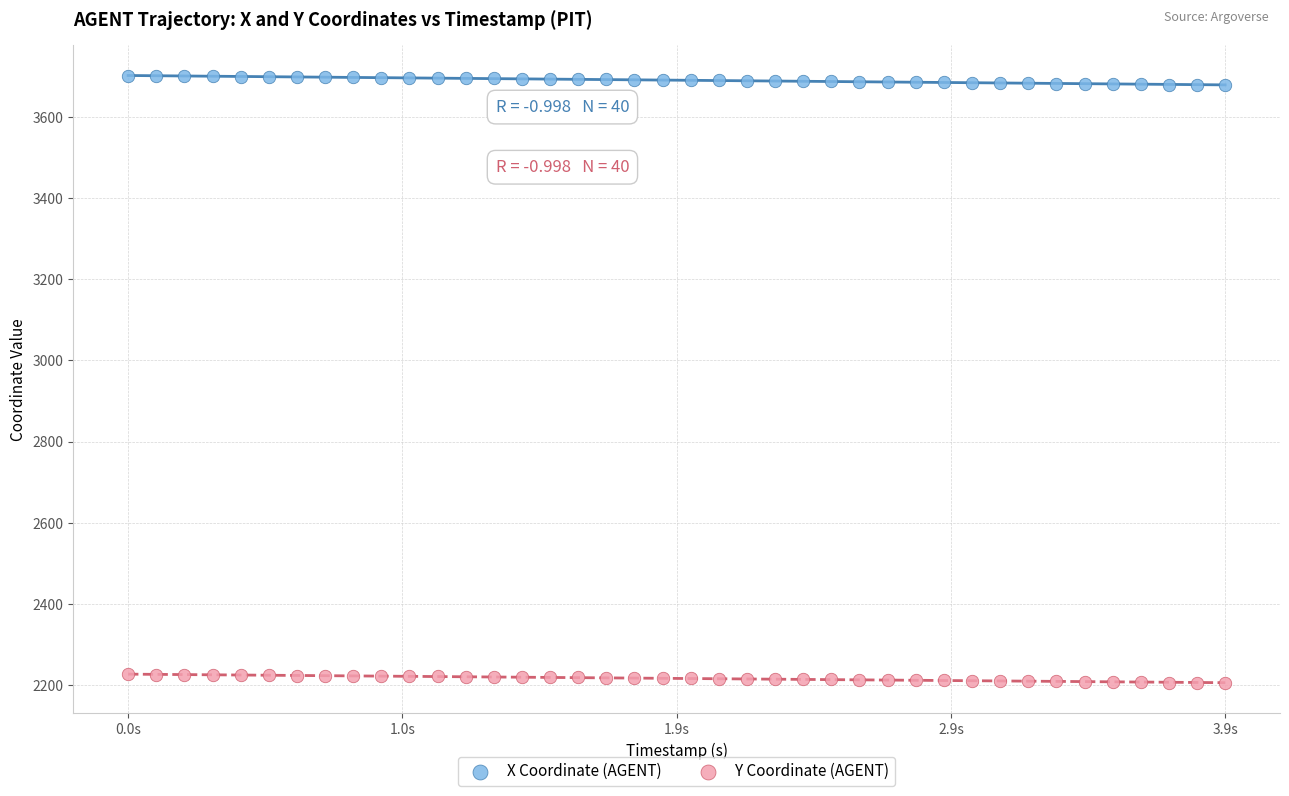

What are all the series names shown in the legend?

X Coordinate (AGENT), Y Coordinate (AGENT)